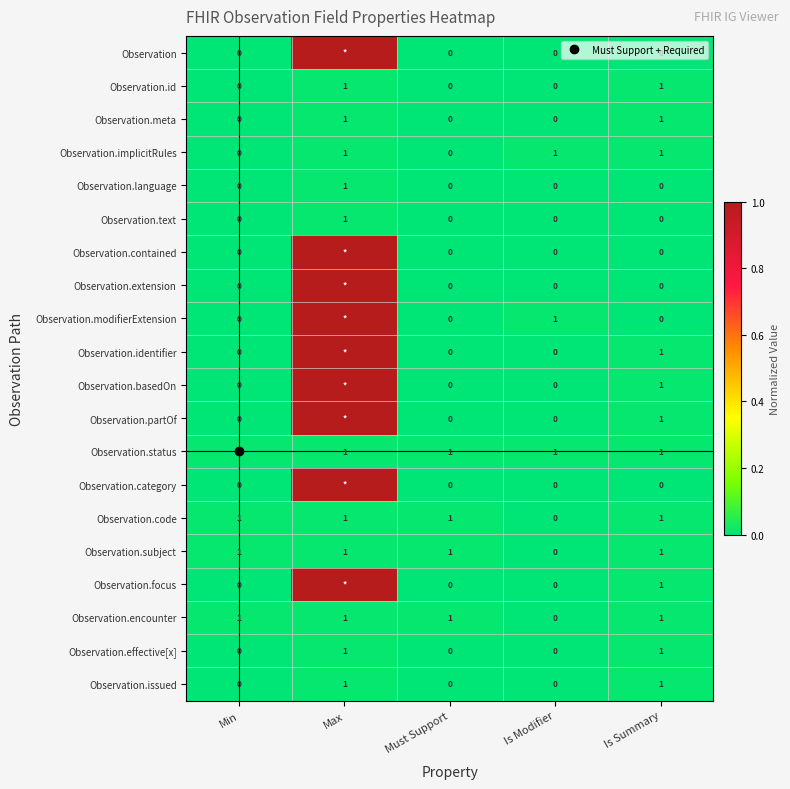

Which series has the largest range (max minus min)?

Observation